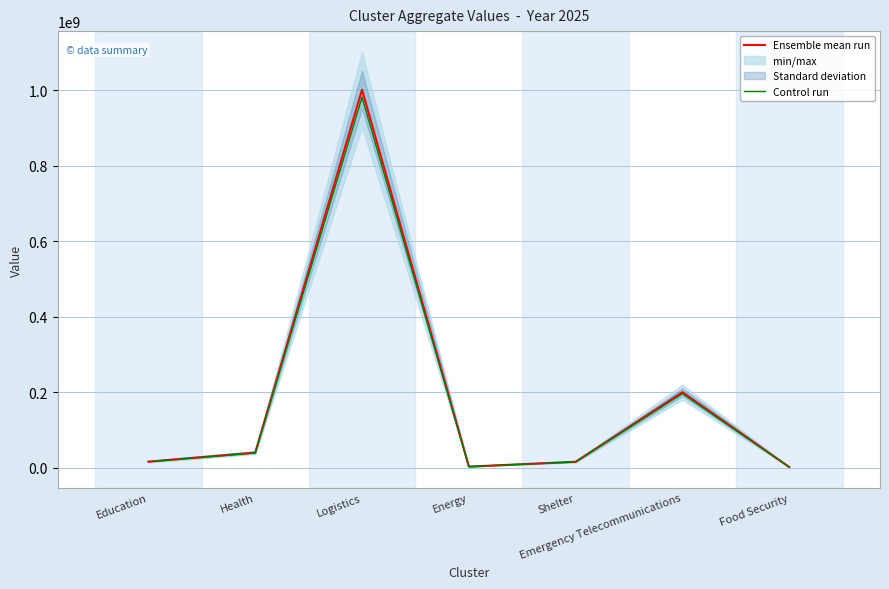

What is the value of the Ensemble mean run point at the 1st from the left?

16000000.0